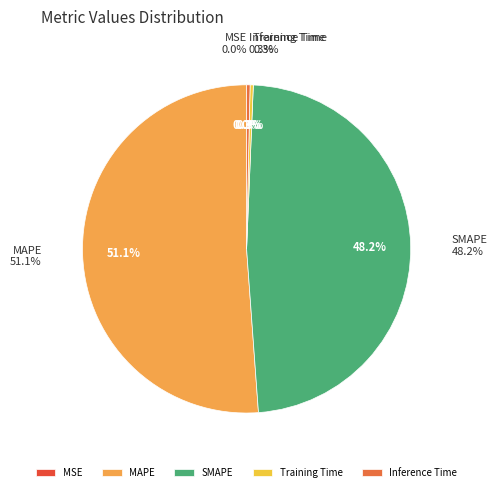

Rank the categories by value from lowest to highest.

MSE, Training Time, Inference Time, SMAPE, MAPE